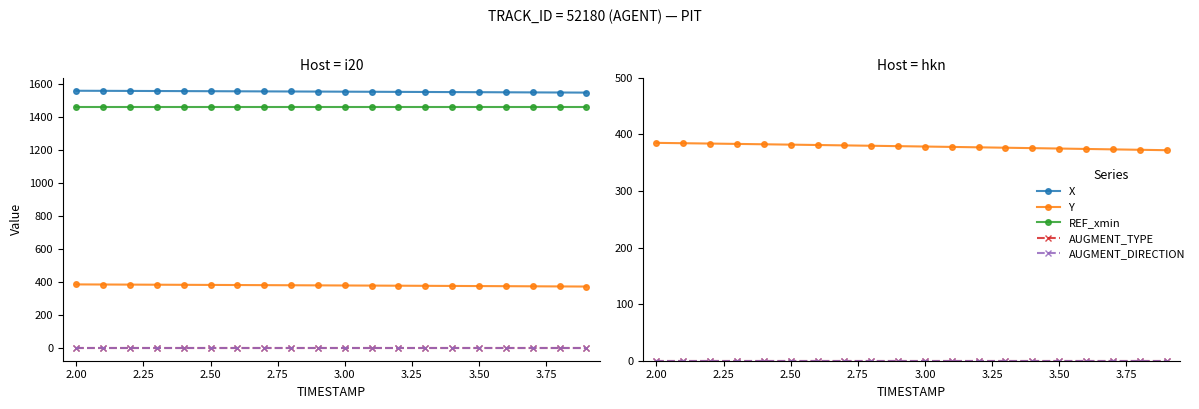

Reading left to right, transcribe all the data shown in this chart.

X: 1560.5	1560.0	1559.4	1558.9	1558.3	1557.8	1557.2	1556.6	1556.1	1555.5	1554.9	1554.3	1553.7	1553.0	1552.4	1551.8	1551.2	1550.5	1549.9	1549.3
Y: 385.1	384.5	383.9	383.3	382.6	382.0	381.3	380.7	380.0	379.3	378.7	378.0	377.3	376.6	375.8	375.1	374.4	373.6	372.9	372.2
REF_xmin: 1464.6	1464.6	1464.6	1464.6	1464.6	1464.6	1464.6	1464.6	1464.6	1464.6	1464.6	1464.6	1464.6	1464.6	1464.6	1464.6	1464.6	1464.6	1464.6	1464.6
AUGMENT_TYPE: 0.0	0.0	0.0	0.0	0.0	0.0	0.0	0.0	0.0	0.0	0.0	0.0	0.0	0.0	0.0	0.0	0.0	0.0	0.0	0.0
AUGMENT_DIRECTION: 0.0	0.0	0.0	0.0	0.0	0.0	0.0	0.0	0.0	0.0	0.0	0.0	0.0	0.0	0.0	0.0	0.0	0.0	0.0	0.0